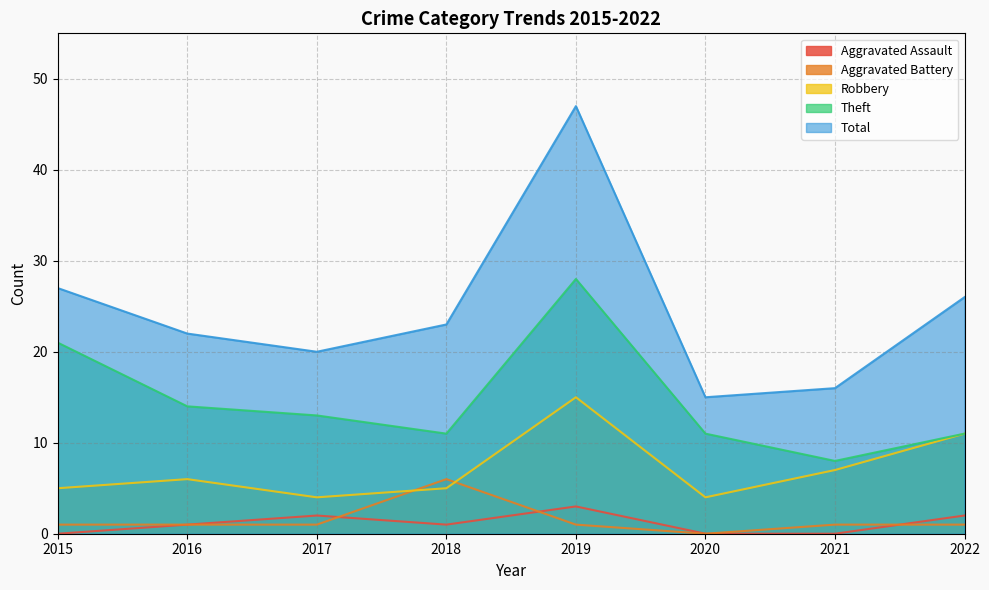

Rank the categories by Robbery value from lowest to highest.

2017, 2020, 2015, 2018, 2016, 2021, 2022, 2019